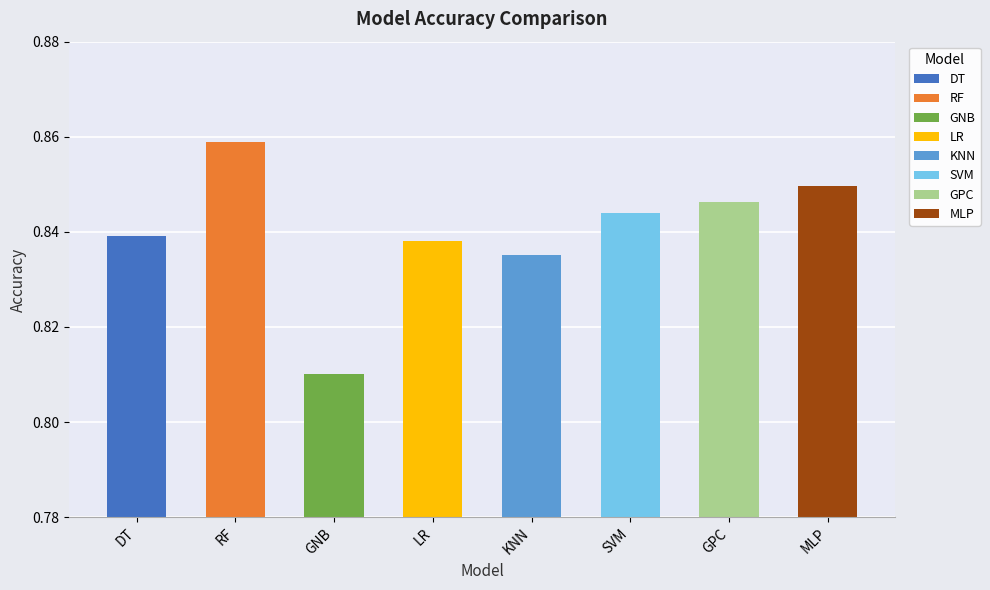

What is the average value?

0.8